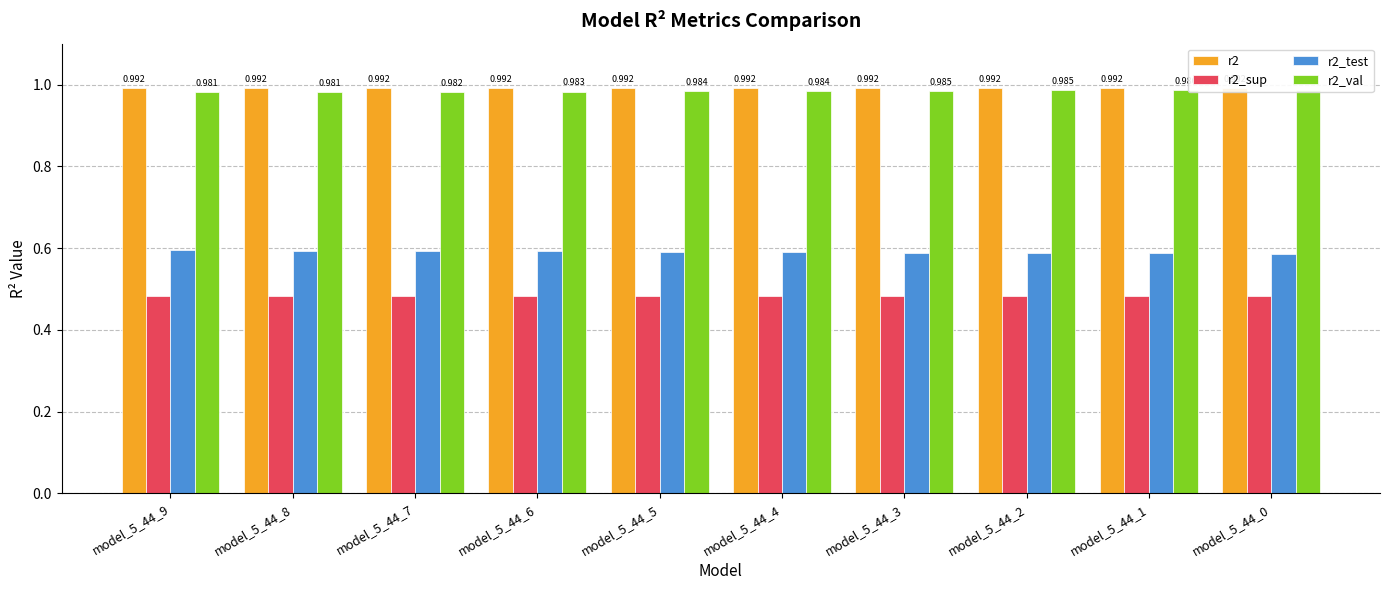

What is the average value of the r2_test series?

0.6